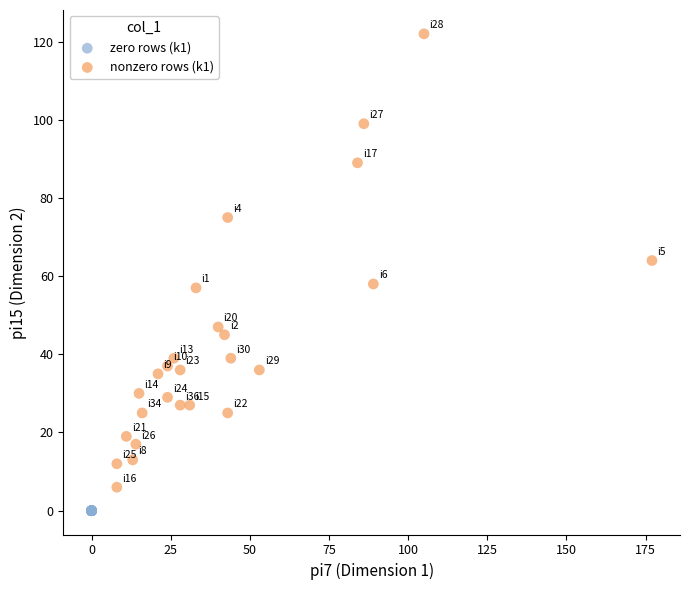

Which series reaches the minimum Y coordinate?

zero rows (k1)